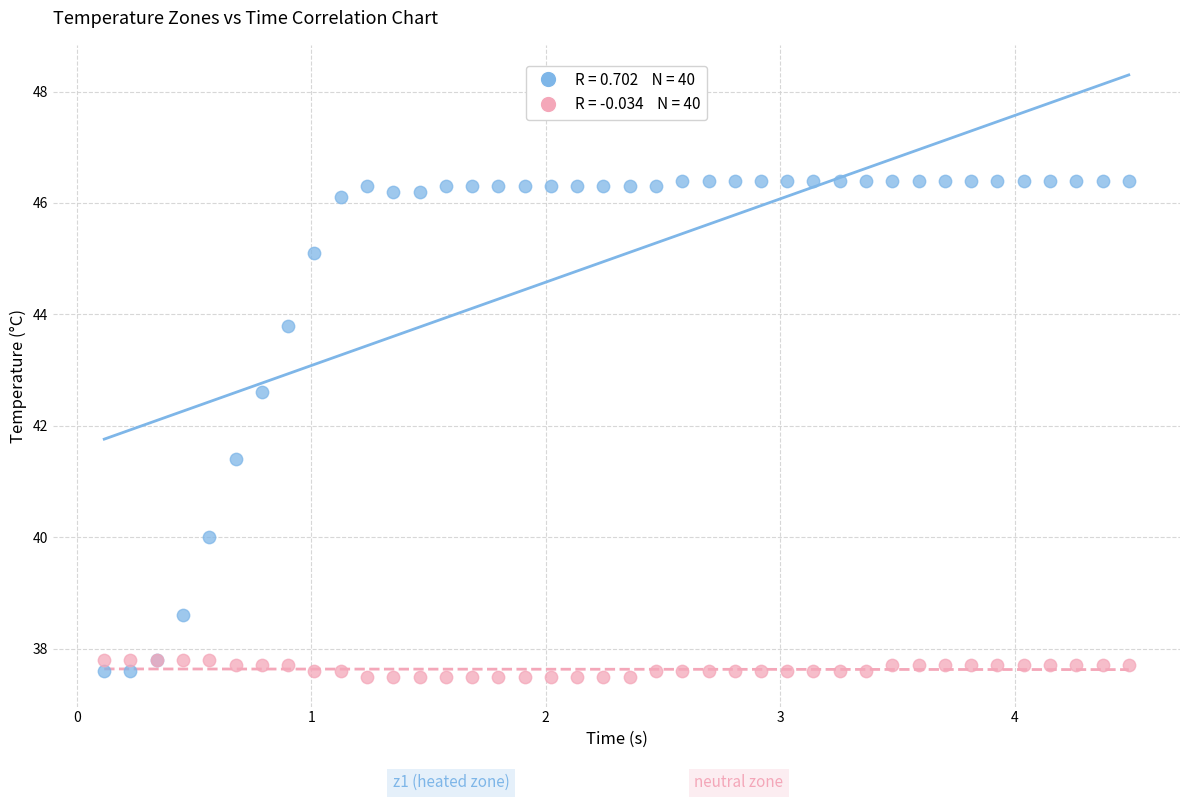

Across all series, what Y value is closest to 41?

41.4